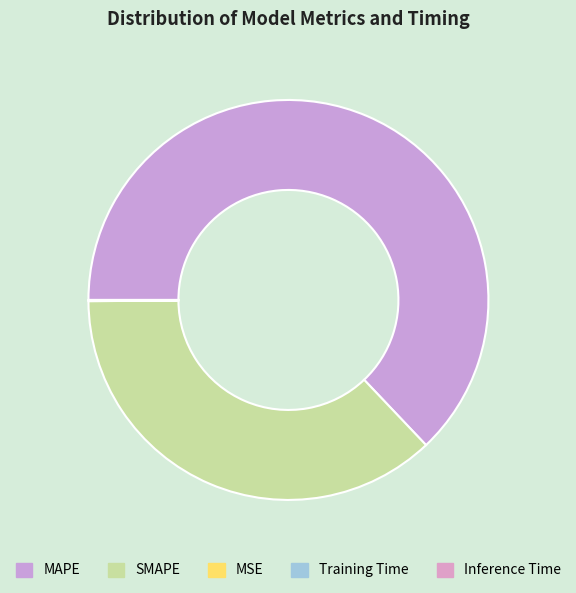

Is it true that MSE is 0% of the pie?

True